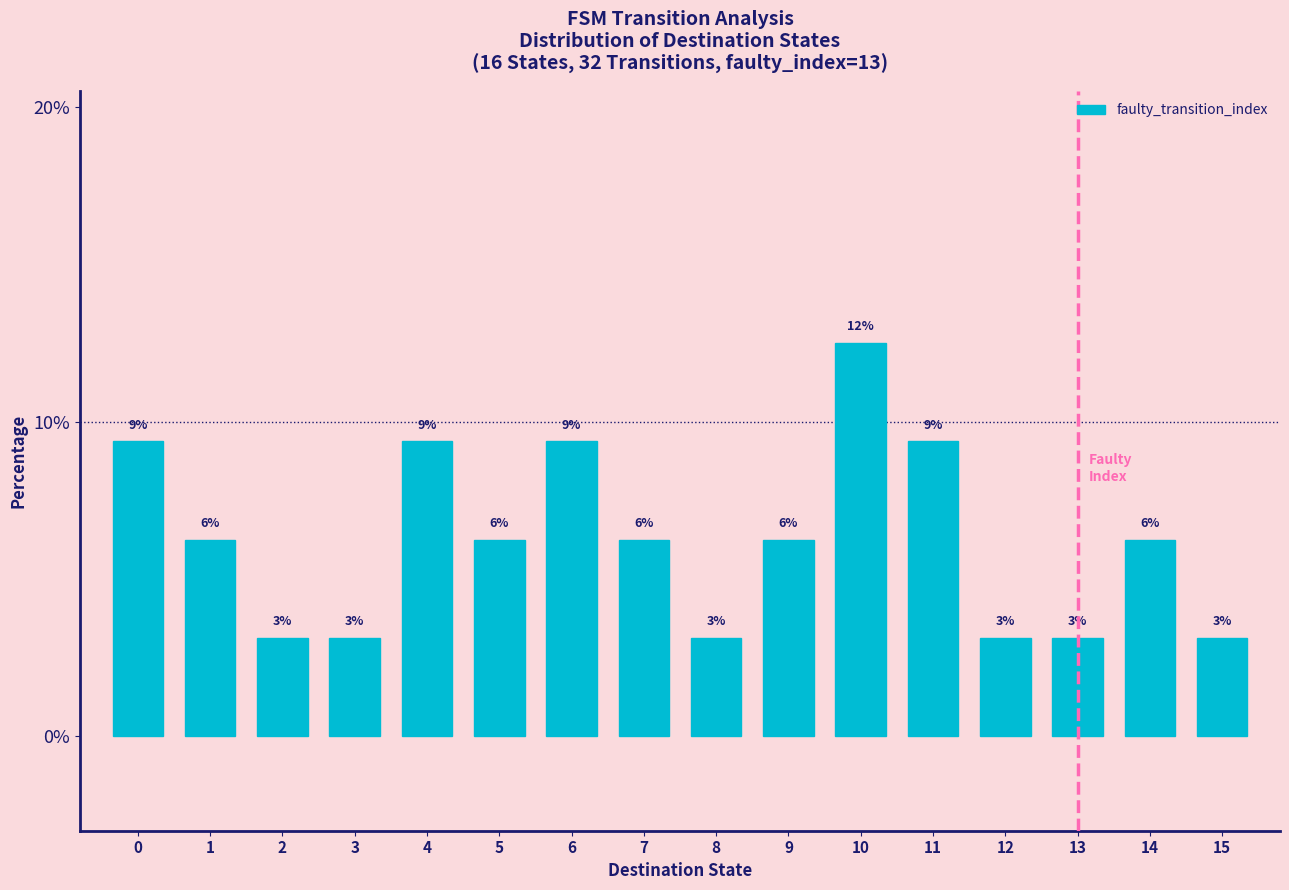

How many bars are there in total?

16